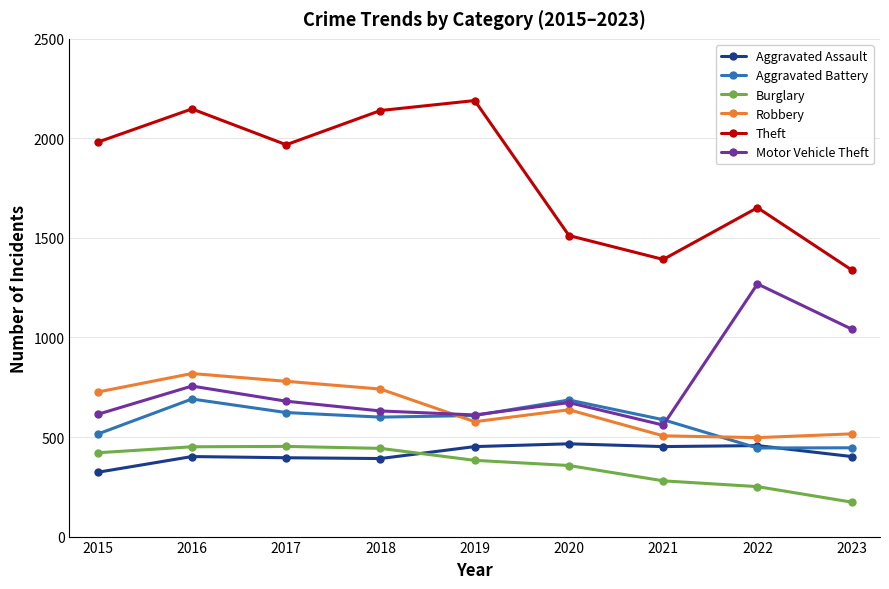

What value does the Motor Vehicle Theft series have at 2022, to the nearest 100?

1300